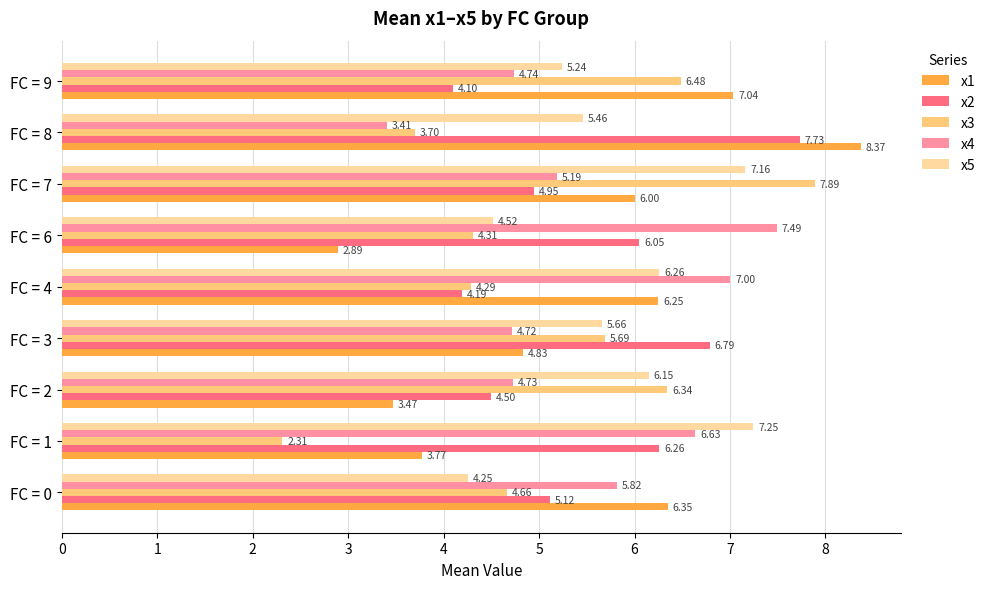

What is the smallest value displayed?

2.3